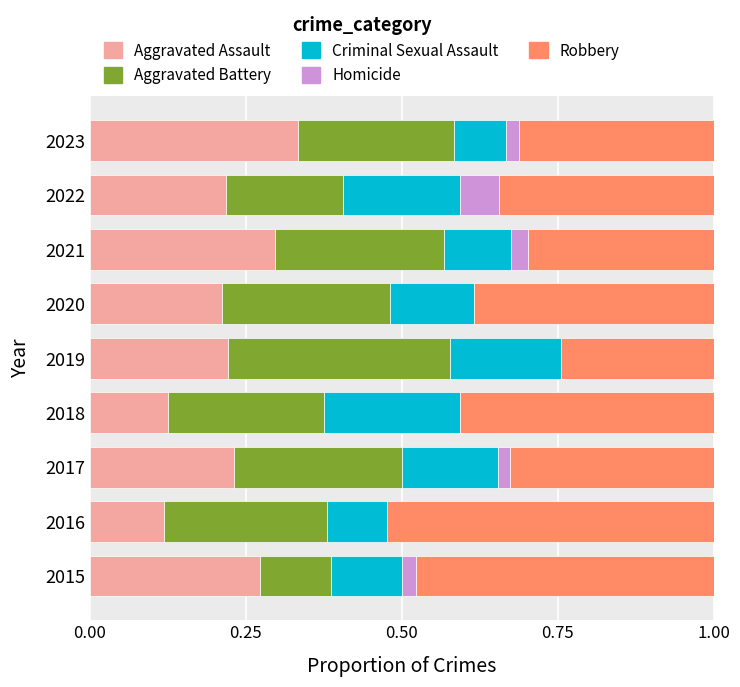

Which category has the highest value in the Aggravated Assault series?

2023